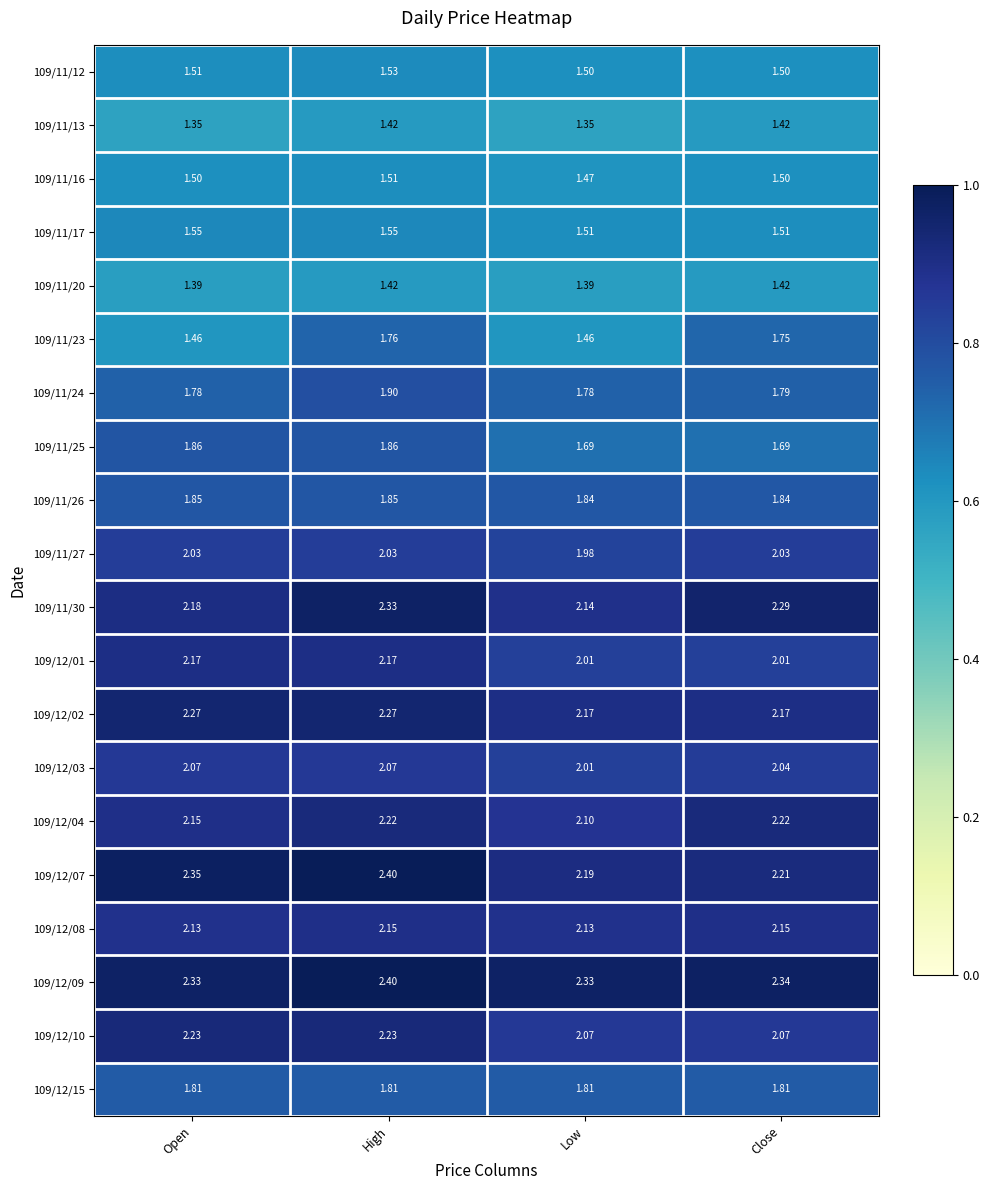

Which category has the highest value in the 109/12/07 series?

High